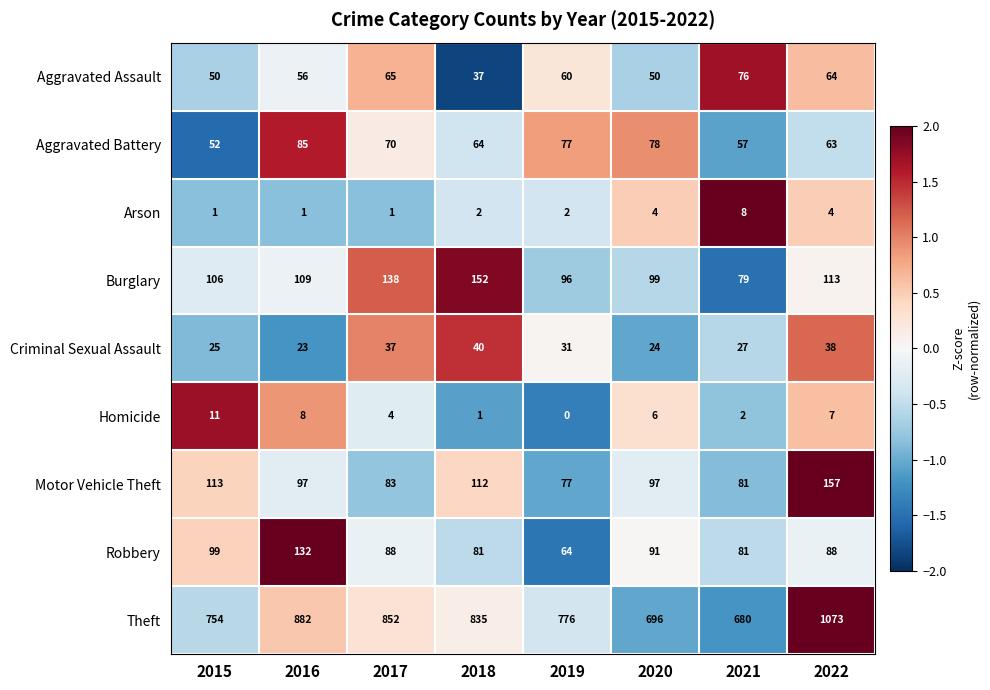

At which label is Aggravated Assault closest to 56?

2016